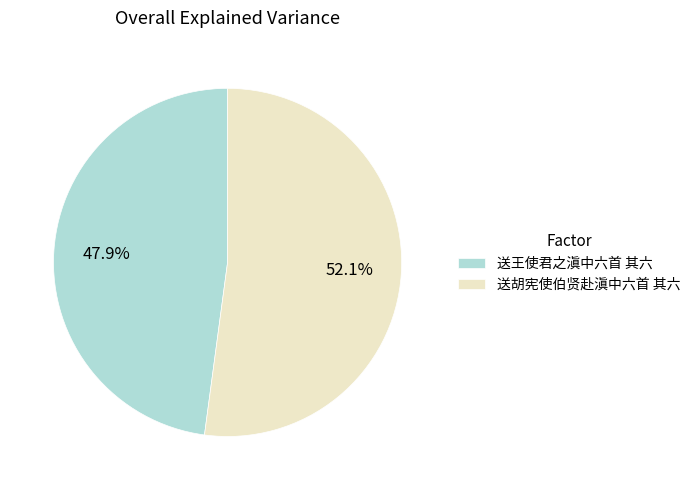

Rank the categories by value from lowest to highest.

送王使君之滇中六首 其六, 送胡宪使伯贤赴滇中六首 其六